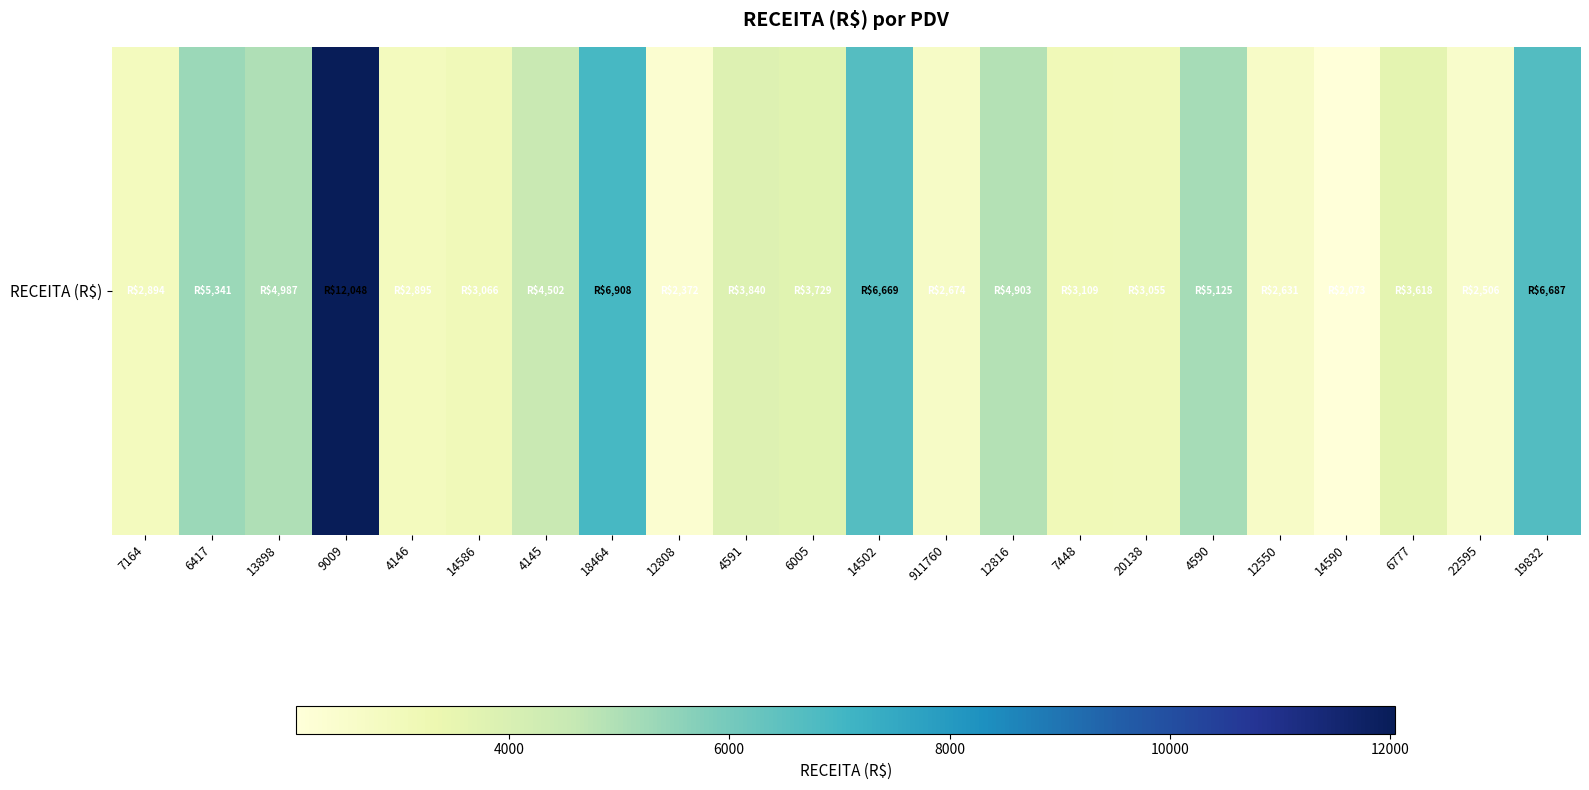

Is it true that the value at 4145 is 1091.6?

False